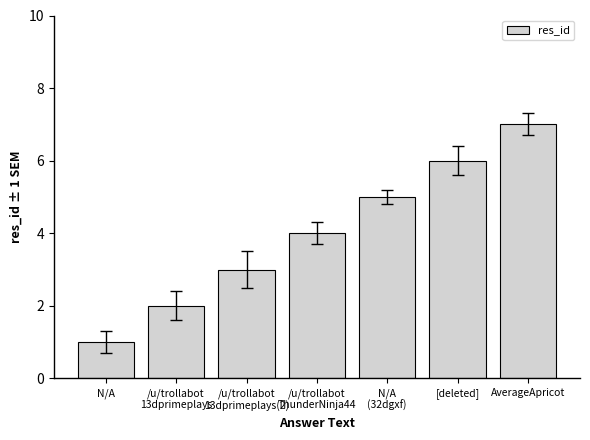

What is the smallest value displayed?

1